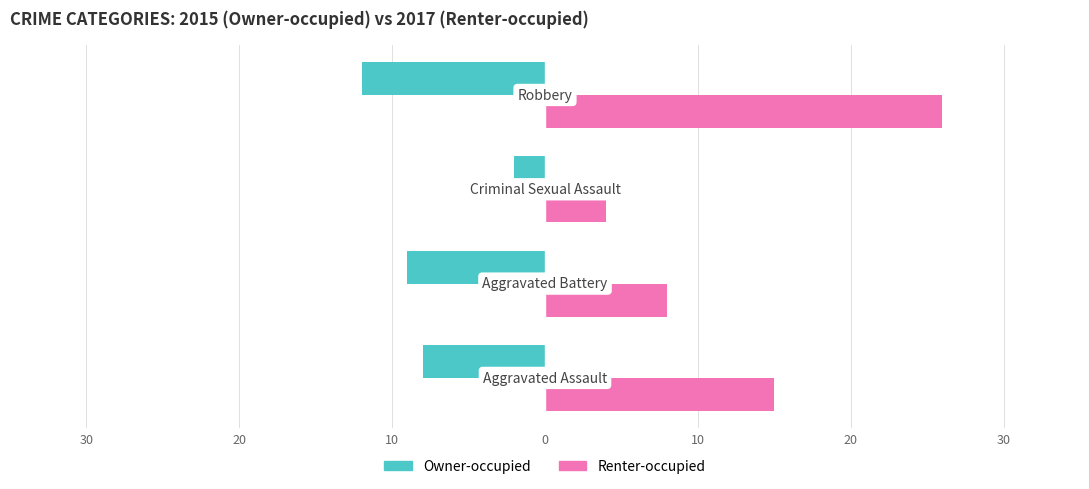

What are all the series names shown in the legend?

Owner-occupied, Renter-occupied